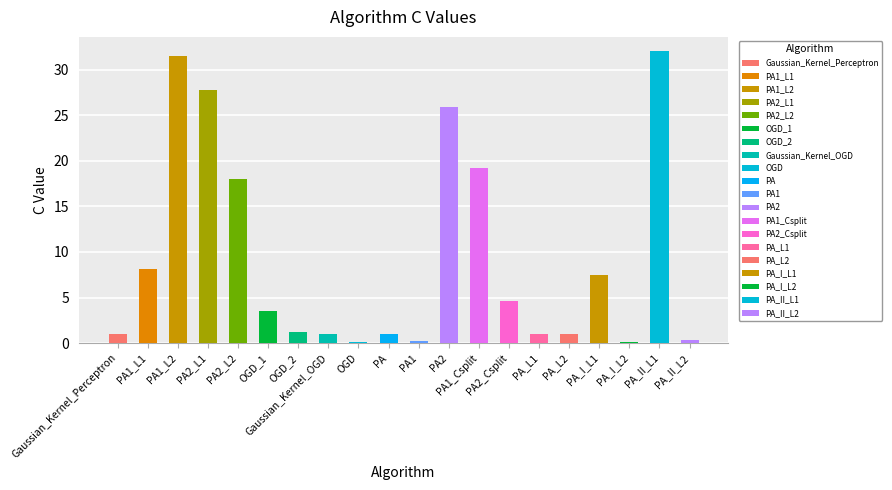

Reading left to right, transcribe all the data shown in this chart.

1.0	8.1	31.5	27.7	18.0	3.5	1.2	1.0	0.1	1.0	0.2	25.9	19.2	4.6	1.0	1.0	7.5	0.1	32.0	0.3